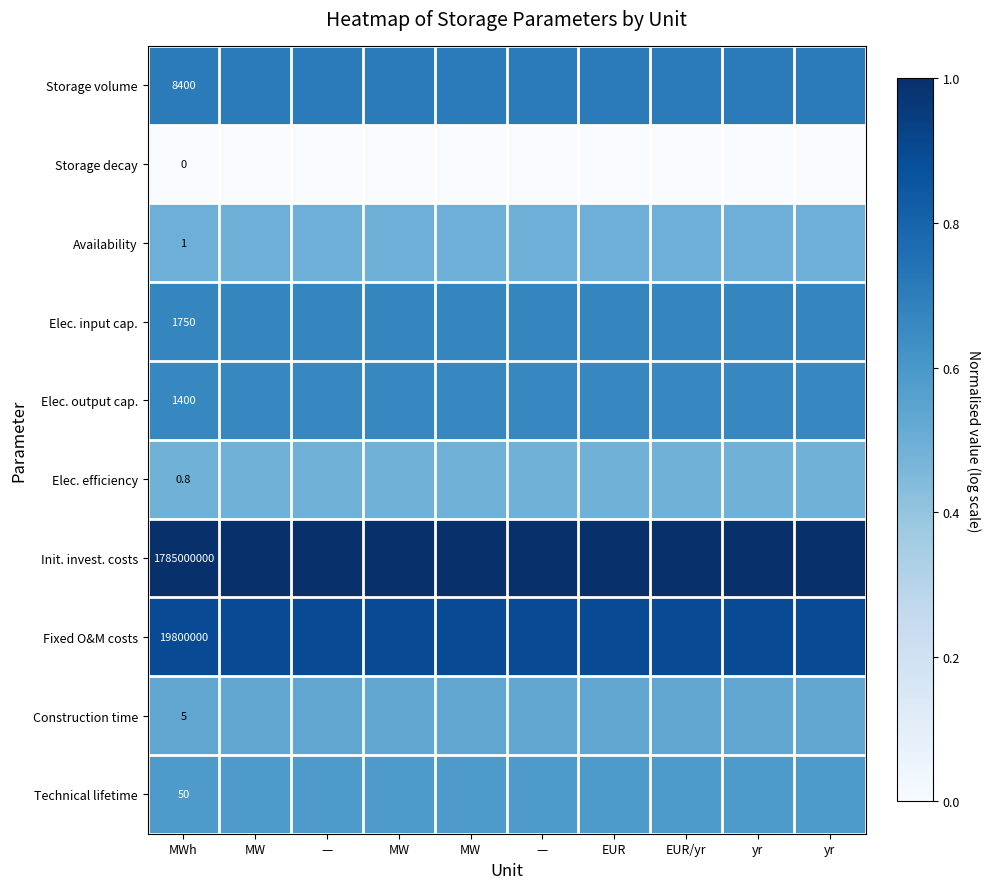

At which category is the sum across all series the highest?

MWh